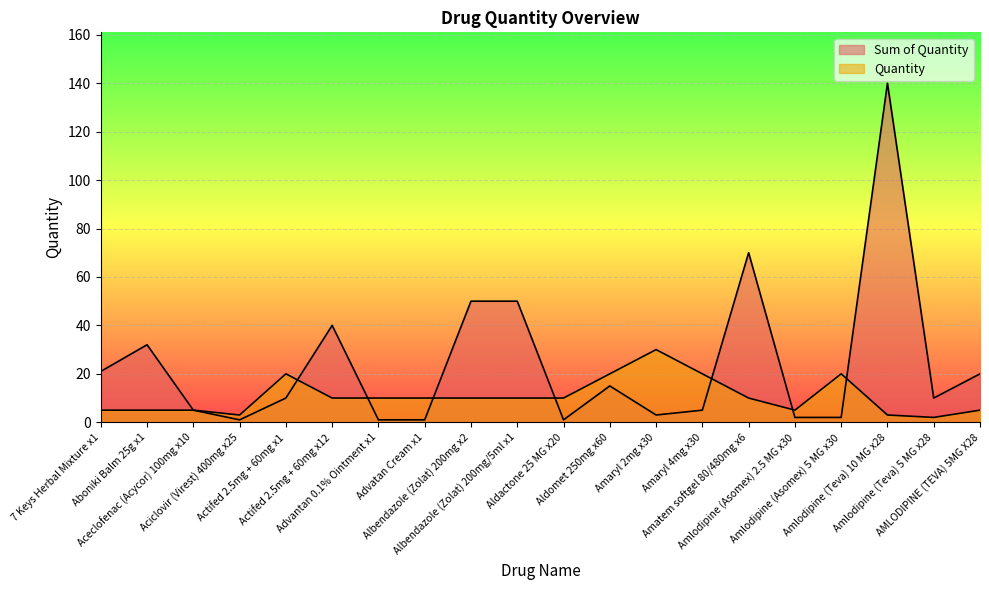

List the labels in order of Quantity value, largest first.

Amaryl 2mg x30, Actifed 2.5mg + 60mg x1, Aldomet 250mg x60, Amaryl 4mg x30, Amlodipine (Asomex) 5 MG x30, Actifed 2.5mg + 60mg x12, Advantan 0.1% Ointment x1, Advatan Cream x1, Albendazole (Zolat) 200mg x2, Albendazole (Zolat) 200mg/5ml x1, Aldactone 25 MG x20, Amatem softgel 80/480mg x6, 7 Keys Herbal Mixture x1, Aboniki Balm 25g x1, Aceclofenac (Acycor) 100mg x10, Amlodipine (Asomex) 2.5 MG x30, AMLODIPINE (TEVA) 5MG X28, Aciclovir (Virest) 400mg x25, Amlodipine (Teva) 10 MG x28, Amlodipine (Teva) 5 MG x28